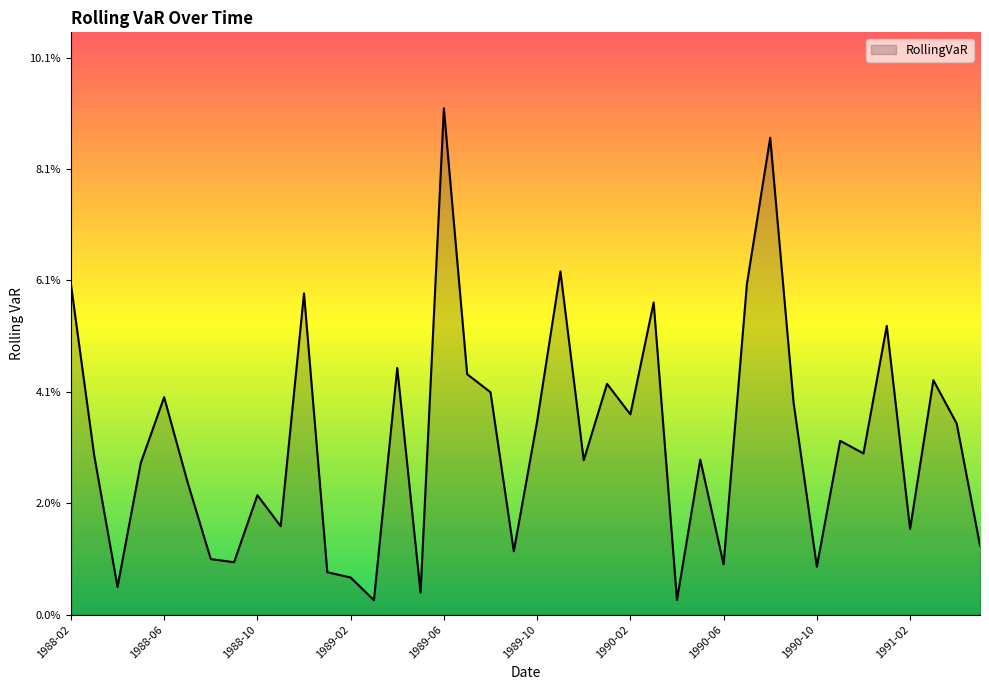

List the labels in order of value, largest first.

1989-06, 1990-08, 1989-11, 1990-07, 1988-02, 1988-12, 1990-03, 1991-01, 1989-04, 1989-07, 1991-03, 1990-01, 1989-08, 1988-06, 1990-09, 1990-02, 1989-10, 1991-04, 1990-11, 1990-12, 1988-03, 1990-05, 1989-12, 1988-05, 1988-07, 1988-10, 1988-11, 1991-02, 1991-05, 1989-09, 1988-08, 1988-09, 1990-06, 1990-10, 1989-01, 1989-02, 1988-04, 1989-05, 1990-04, 1989-03